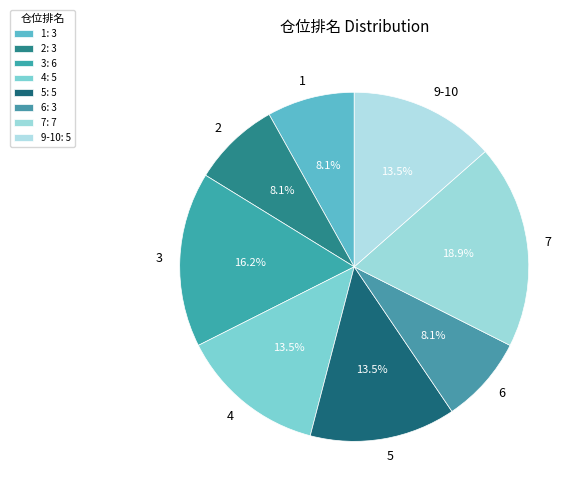

How many slices are in this pie chart?

8